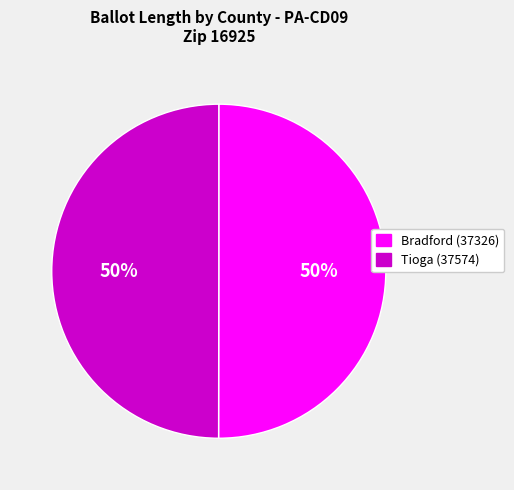

Approximately how many times larger is the value at Tioga (37574) compared to Bradford (37326)?

1.0